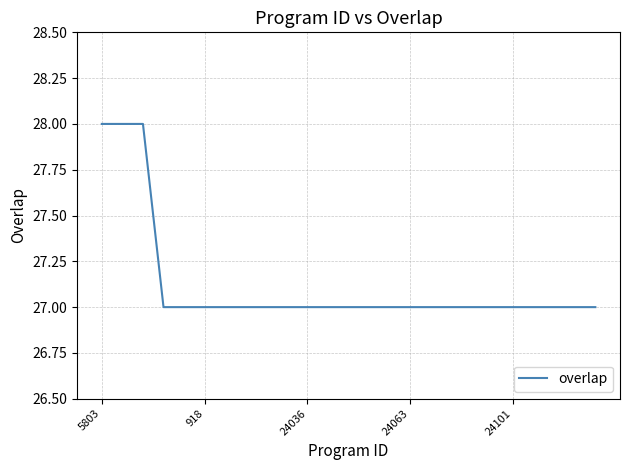

Reading left to right, extract all data points from this chart.

28	28	28	27	27	27	27	27	27	27	27	27	27	27	27	27	27	27	27	27	27	27	27	27	27